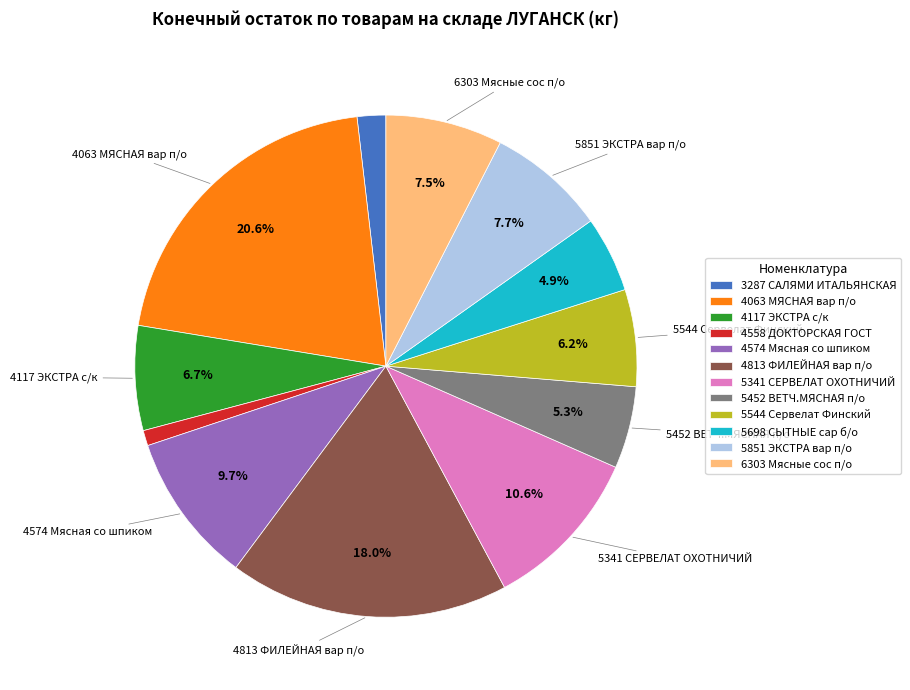

Does 5698 СЫТНЫЕ сар б/о represent more than half of the total?

No